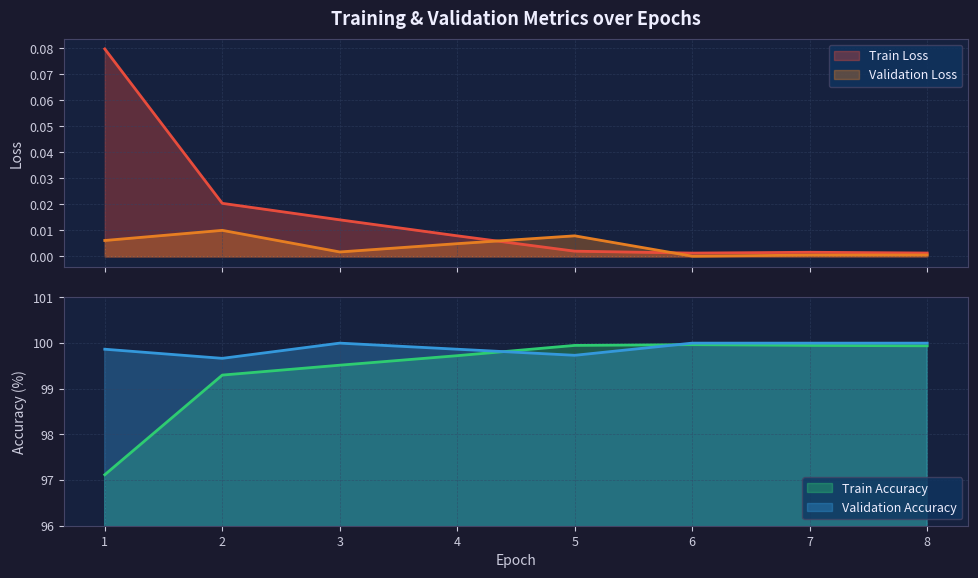

True or false: Train Loss has a value of 0.0 at 4.

False